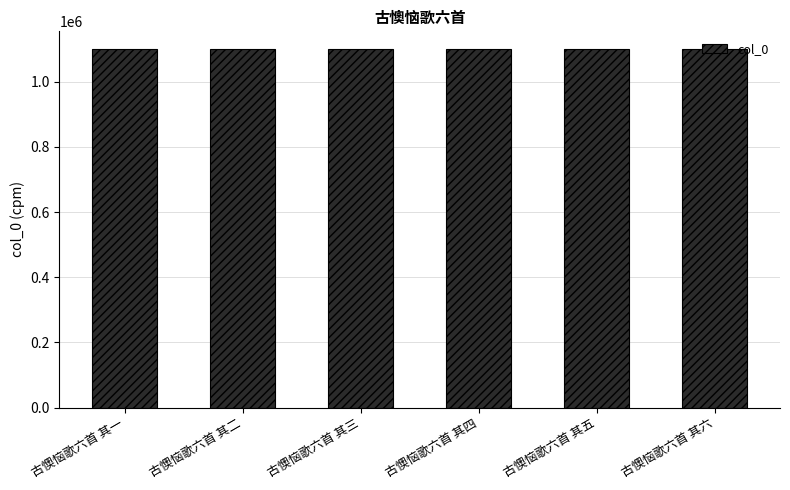

What is the sum of the values at 古懊恼歌六首 其三 and 古懊恼歌六首 其二?

2198967